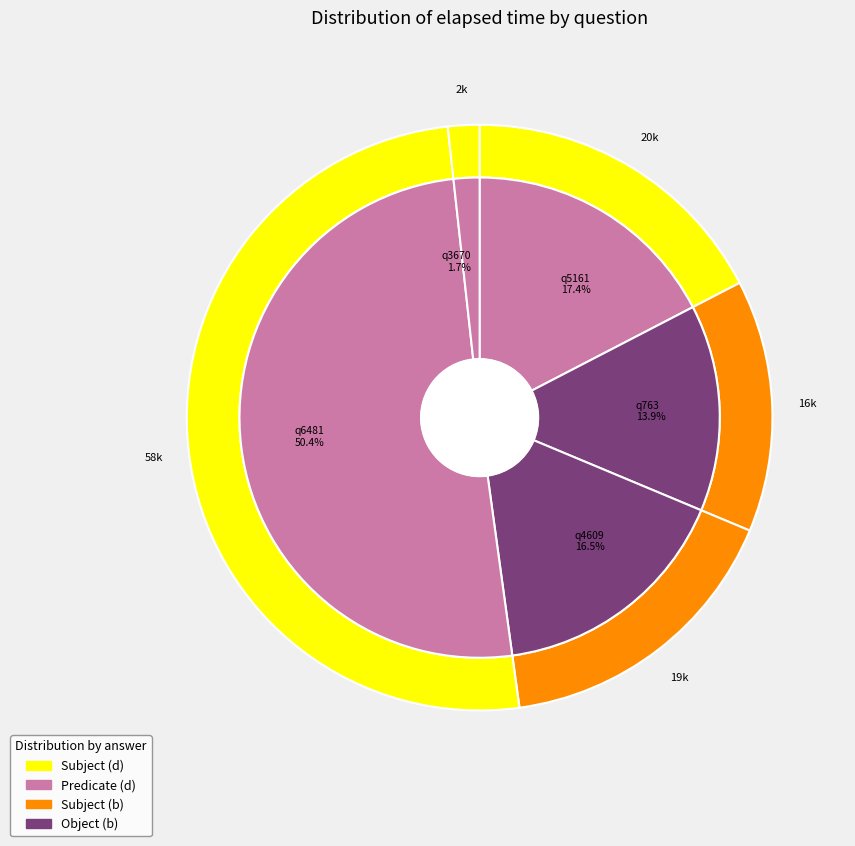

Which has a higher value, q3670 or q4609?

q4609